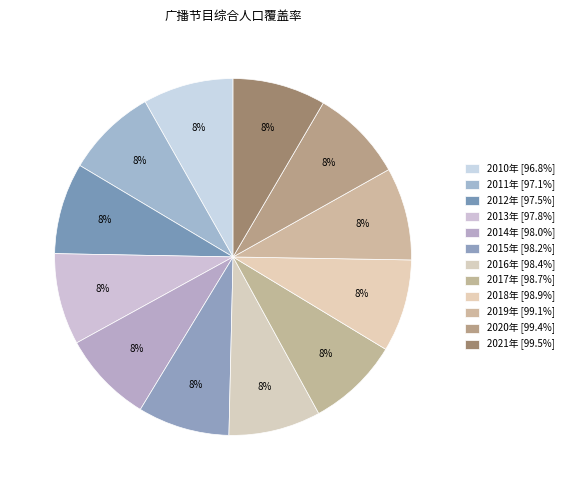

Combined, what portion of the pie is 2015年 and 2016年?

16.7%